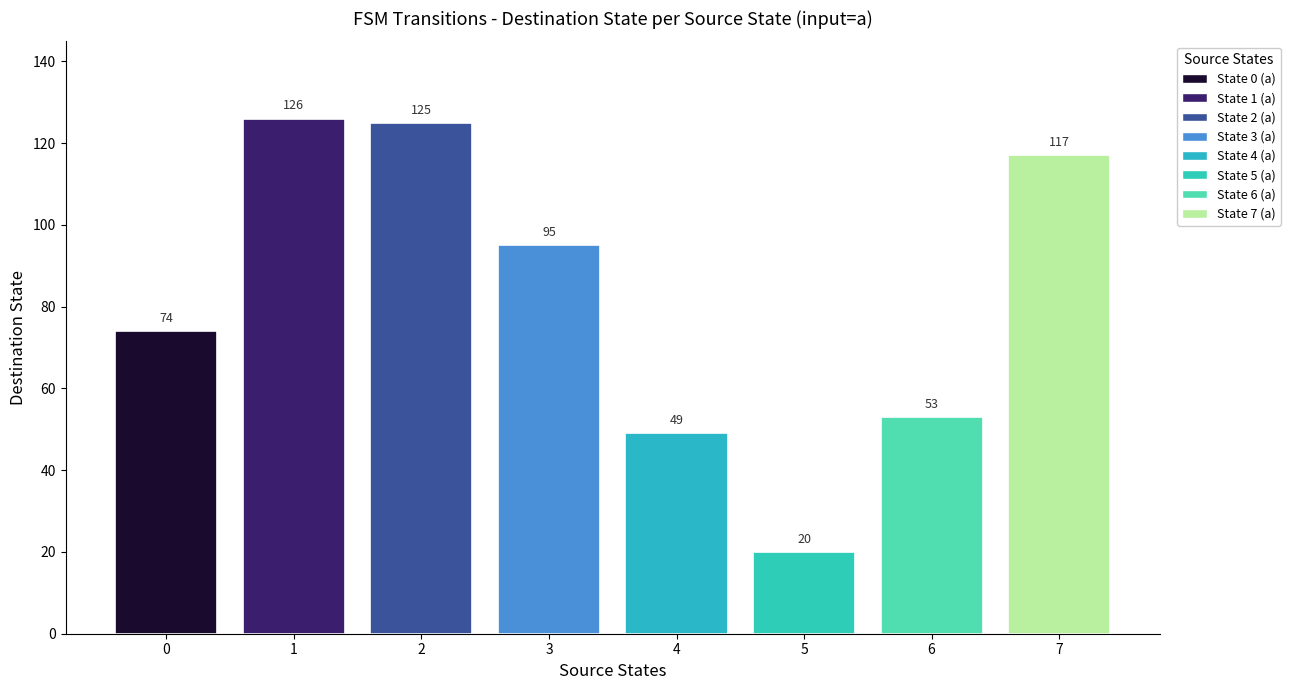

True or false: the data shows 49 at 4.

True